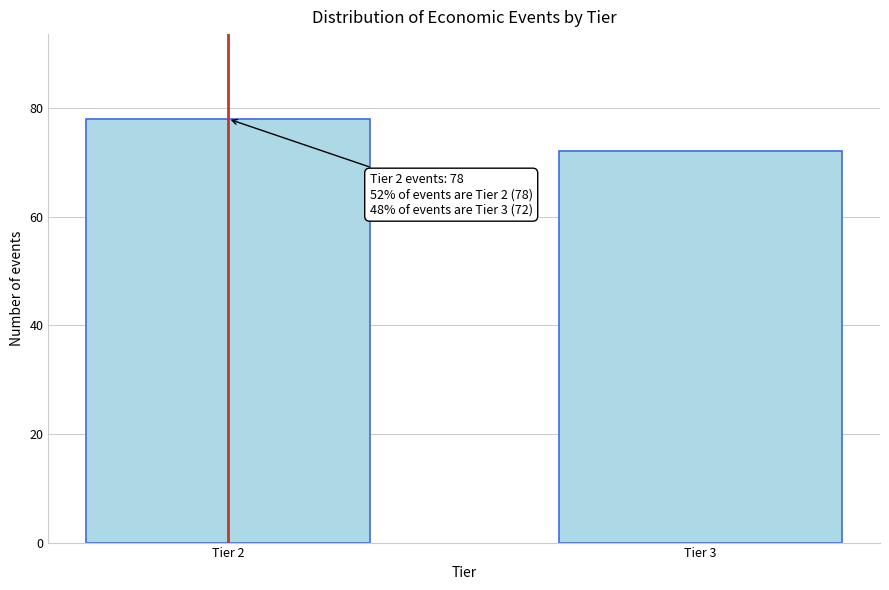

Reading left to right, transcribe all the data shown in this chart.

Tier 2=78	Tier 3=72